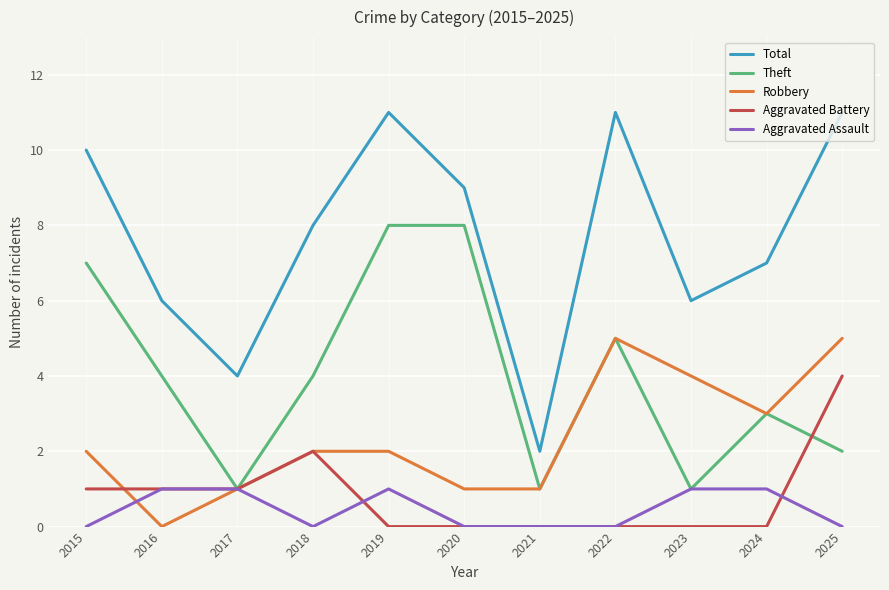

Does the chart have visible grid lines?

Yes